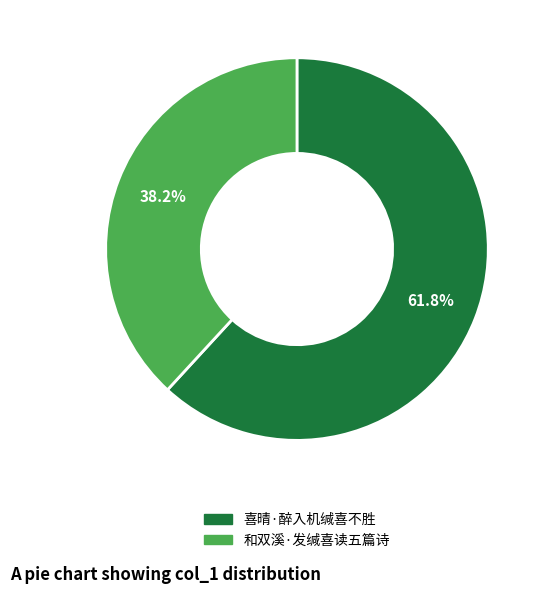

Rank the categories by value from highest to lowest.

喜晴·醉入机缄喜不胜, 和双溪·发缄喜读五篇诗